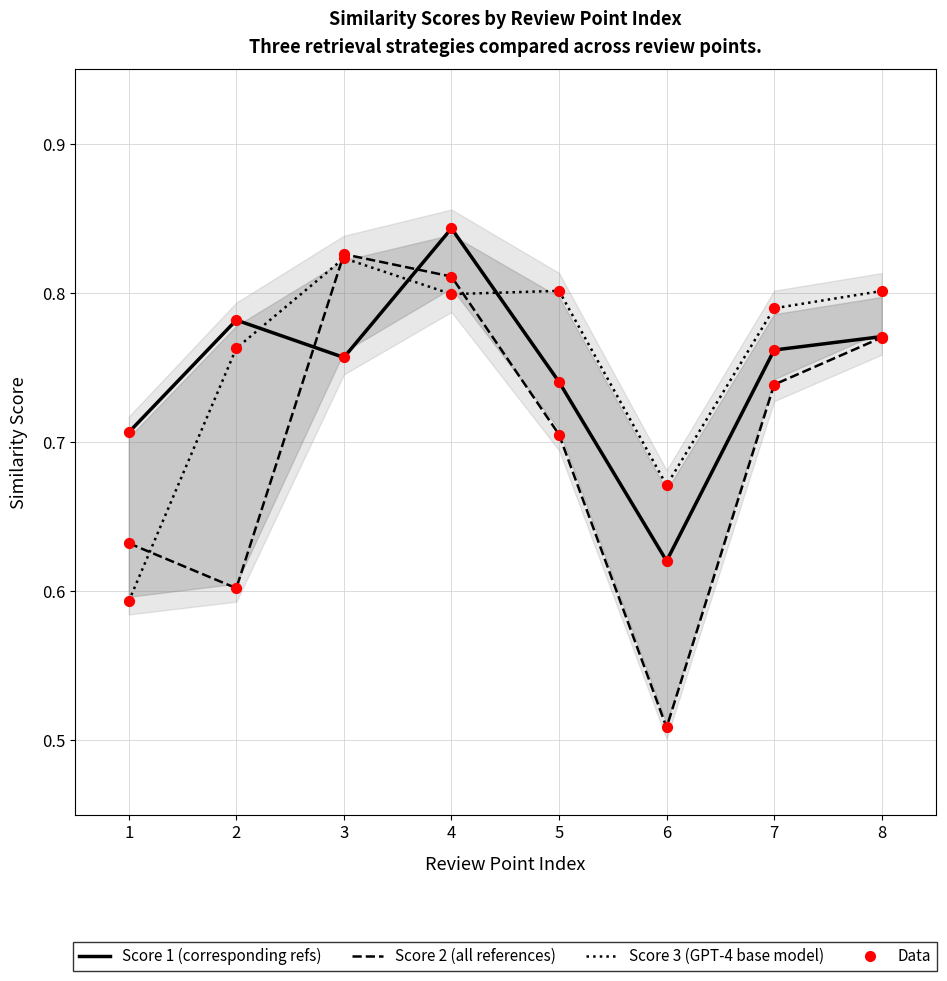

At which category is the sum across all series the highest?

4